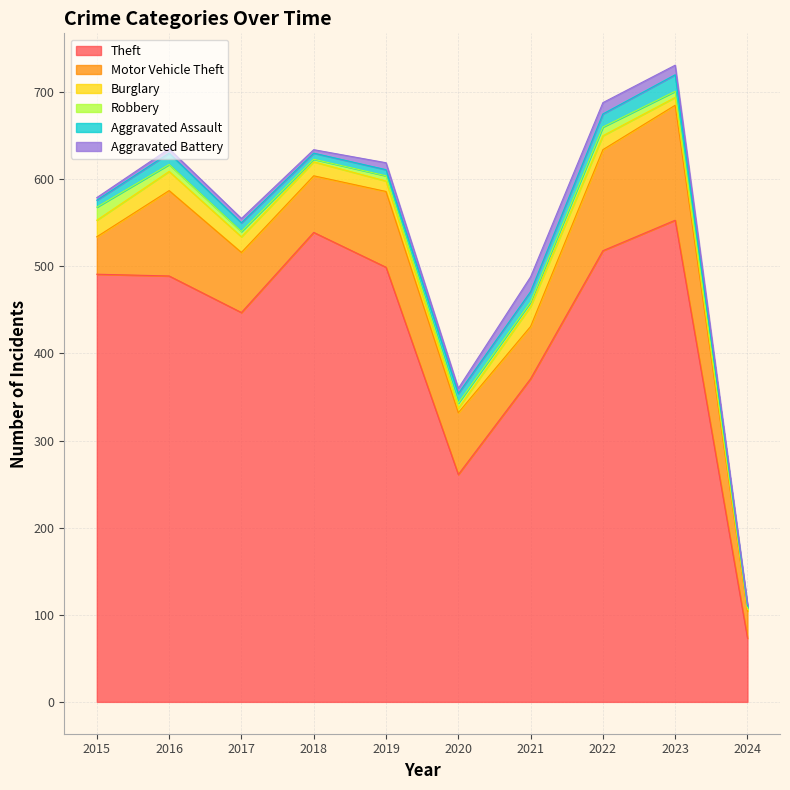

Rank the series at 2018 from highest to lowest value.

Theft, Motor Vehicle Theft, Burglary, Aggravated Assault, Aggravated Battery, Robbery